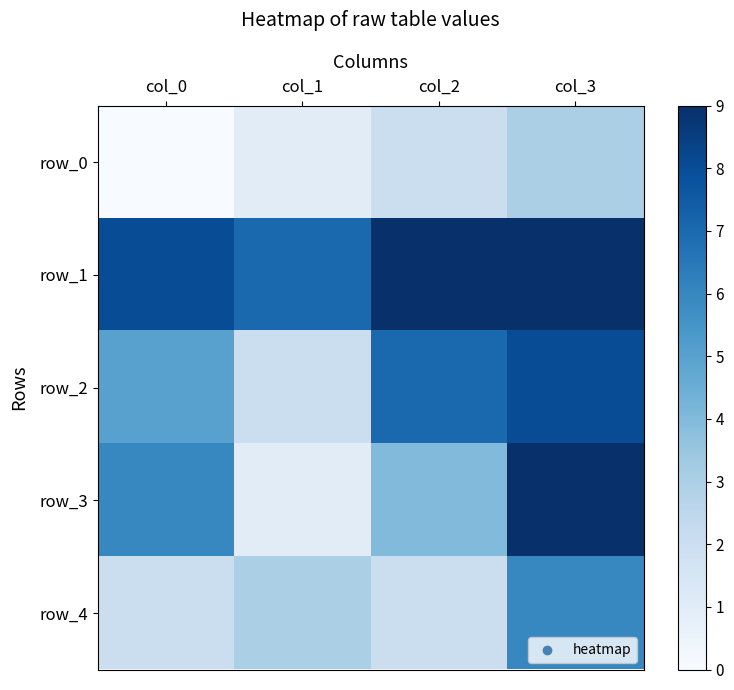

Reading left to right, transcribe all the data shown in this chart.

row_0: col_0=0	col_1=1	col_2=2	col_3=3
row_1: col_0=8	col_1=7	col_2=9	col_3=9
row_2: col_0=5	col_1=2	col_2=7	col_3=8
row_3: col_0=6	col_1=1	col_2=4	col_3=9
row_4: col_0=2	col_1=3	col_2=2	col_3=6